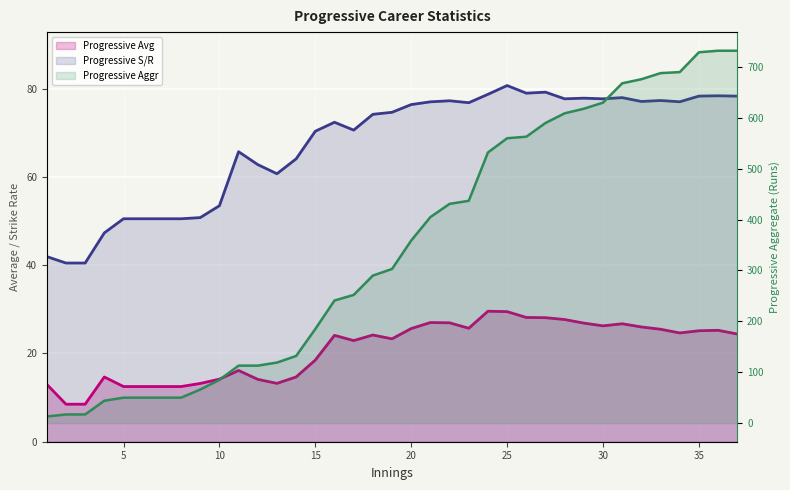

What is the spread (max minus min) of values at 25?

530.5